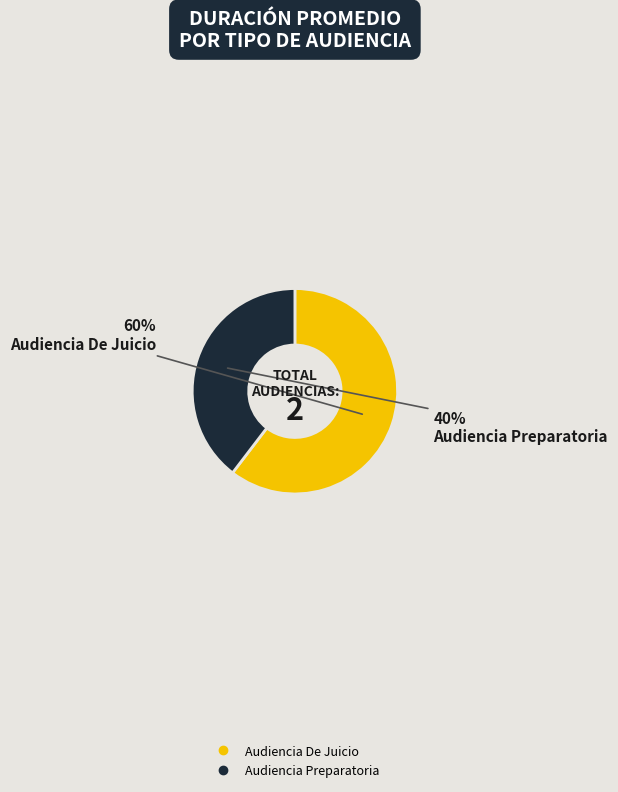

Which slice is the largest?

Audiencia De Juicio